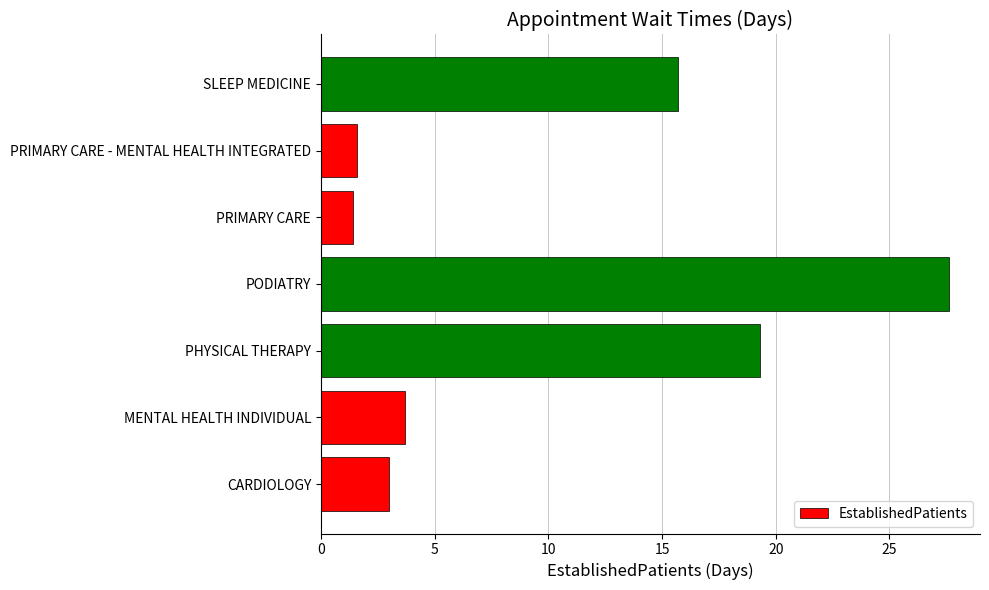

What is the maximum value shown in the chart?

27.6